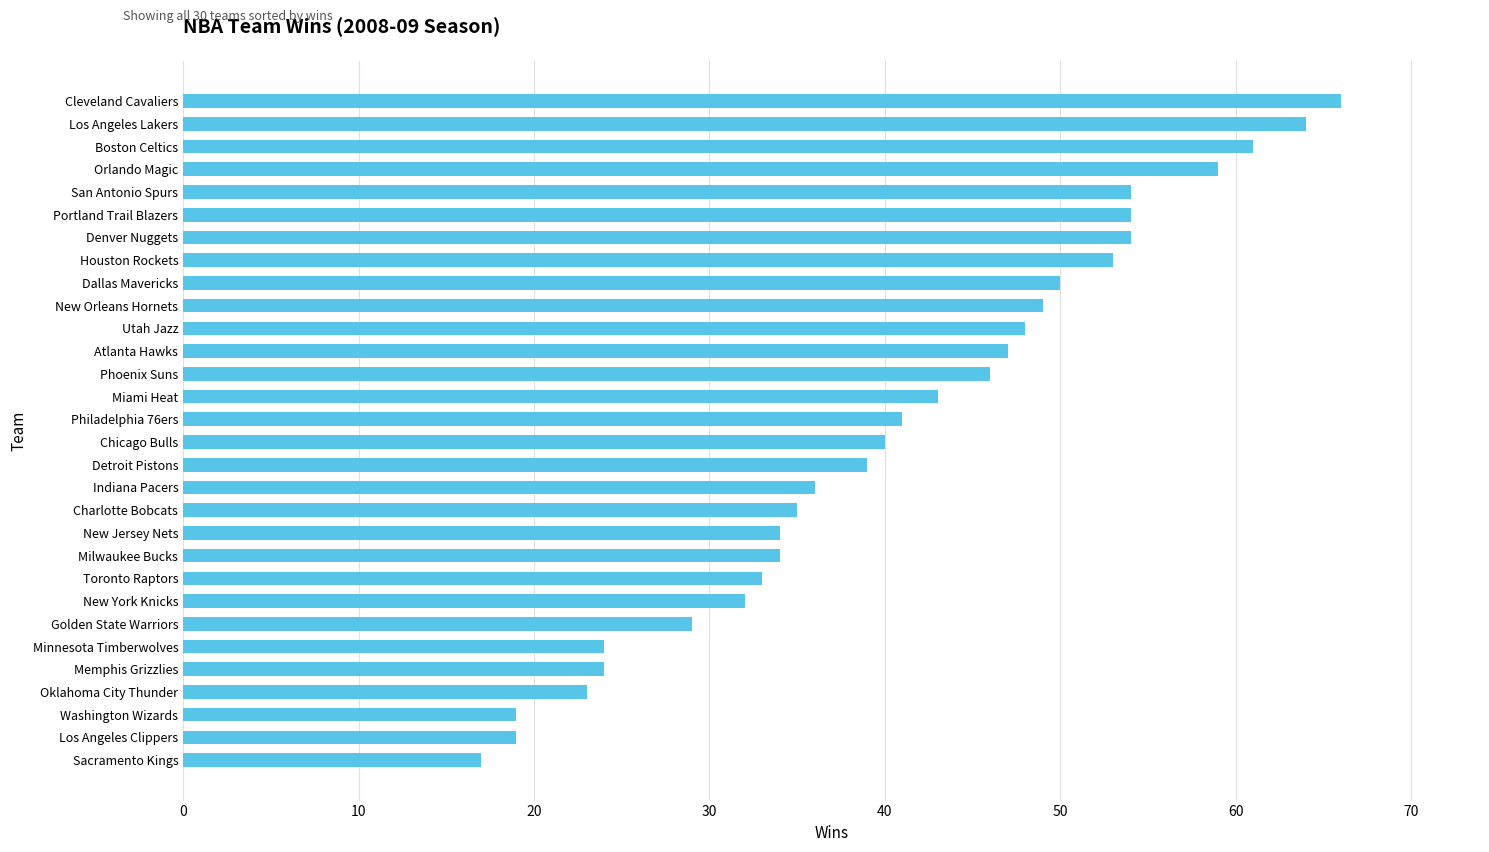

What is the difference between the second highest and minimum values?

47